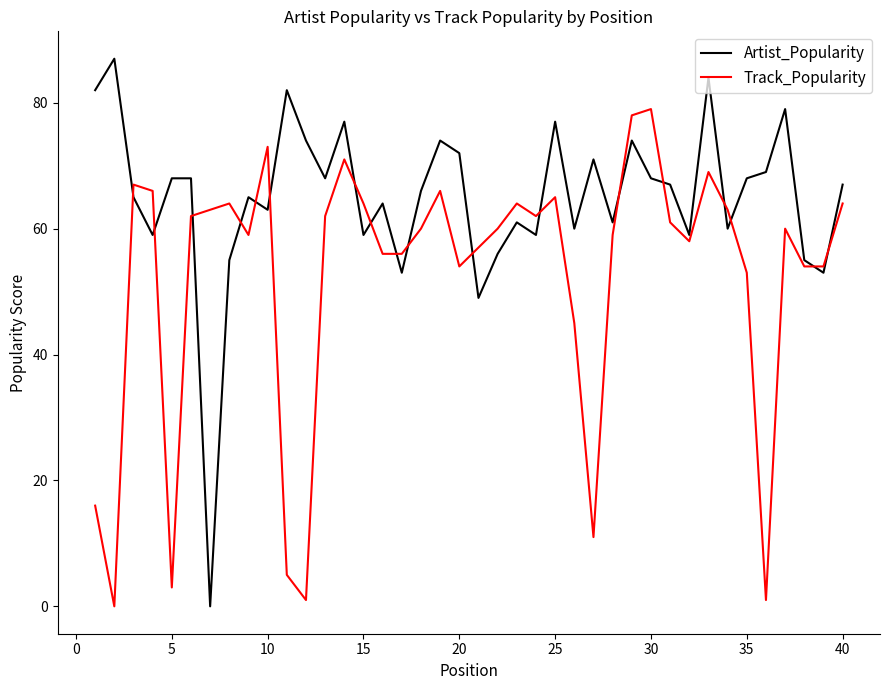

True or false: Track_Popularity and Artist_Popularity intersect in this chart.

True